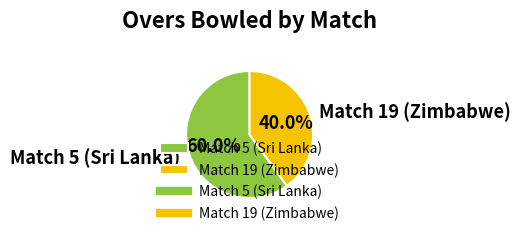

To the nearest percent, what is the combined percentage of Match 19 (Zimbabwe) and Match 5 (Sri Lanka)?

100%